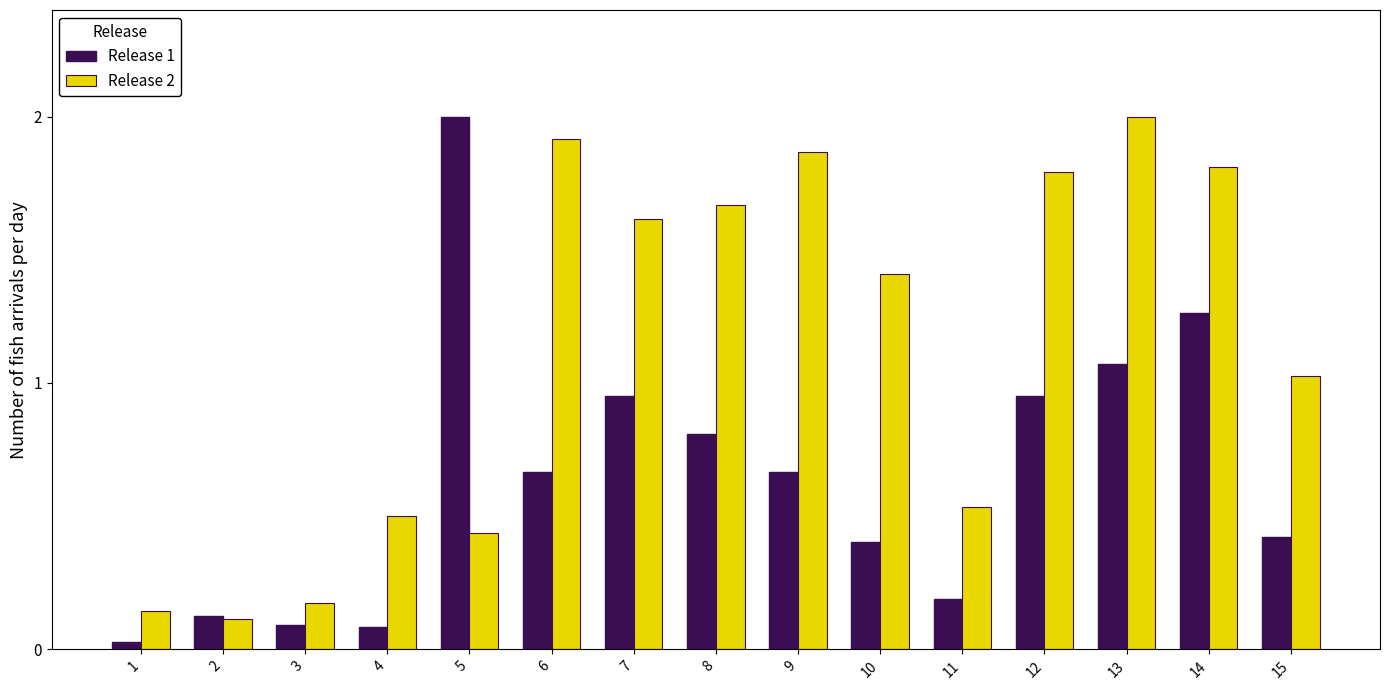

Rank the series by their average value, from highest to lowest.

Release 2, Release 1